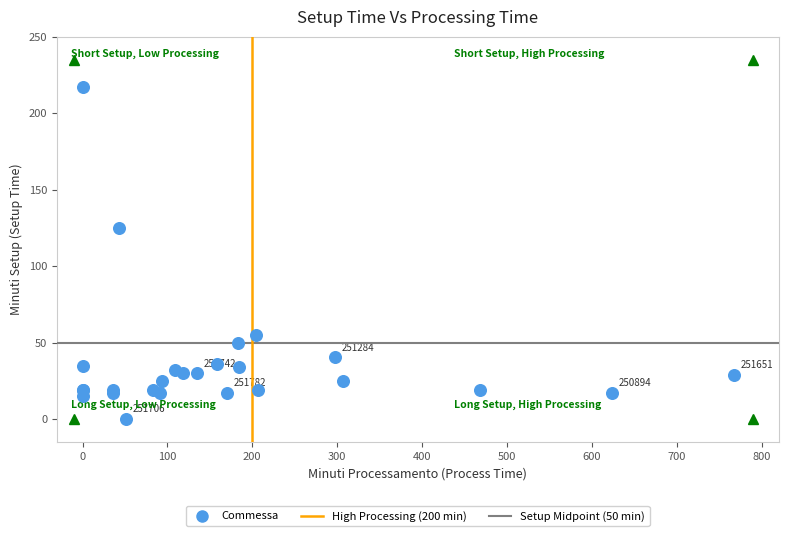

What Y value in the scatter plot is closest to 108?

125.0